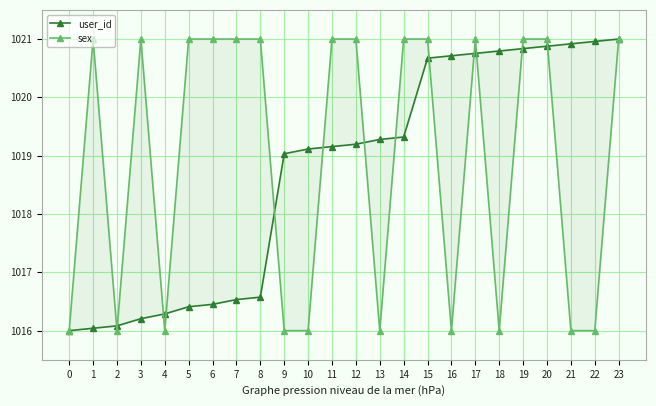

How many distinct data groups are displayed?

2